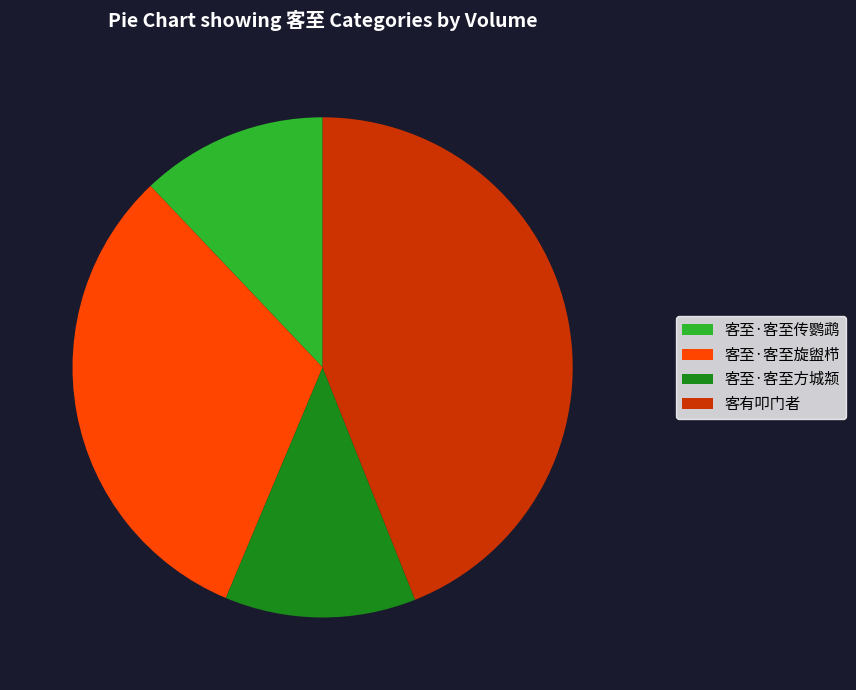

Is there a majority slice in this chart?

No